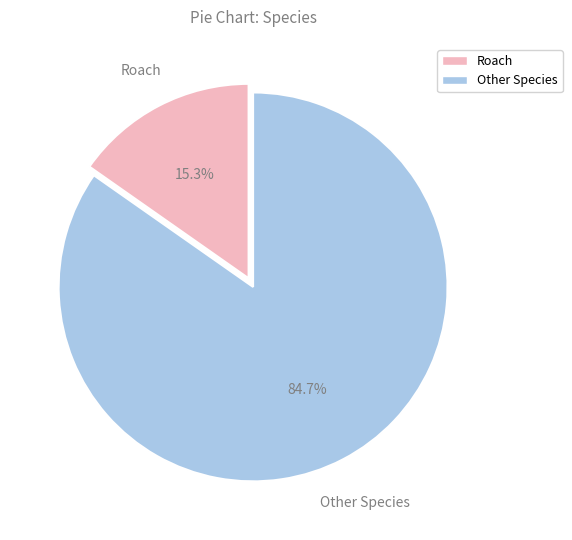

How many segments does this pie chart have?

2